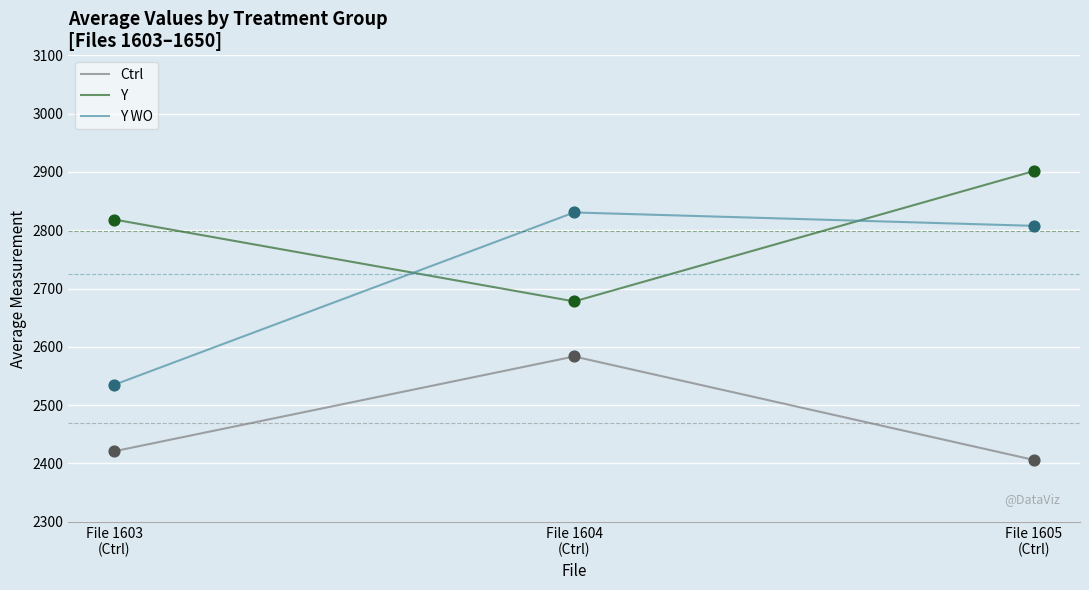

Which series has the largest range (max minus min)?

Y WO